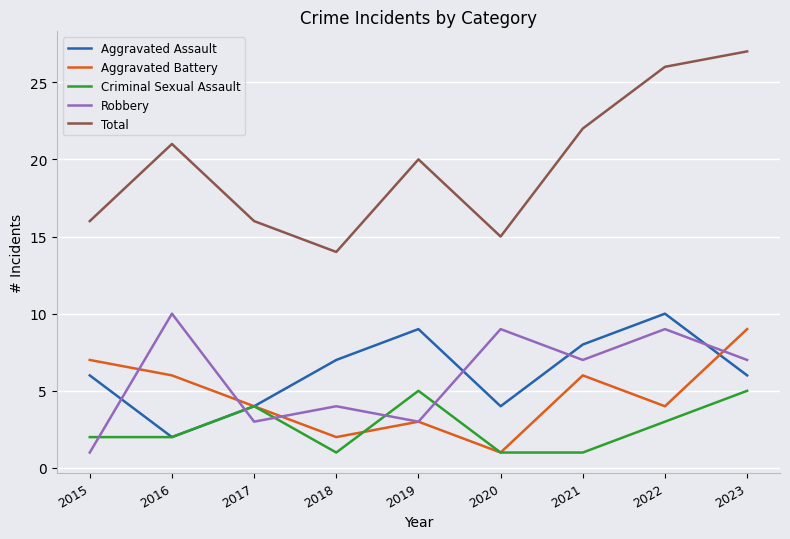

What is the average value of the Total series?

20